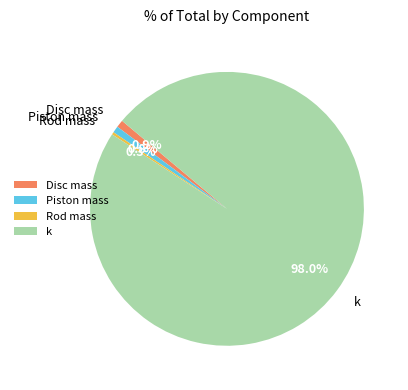

Which slice is the largest?

k